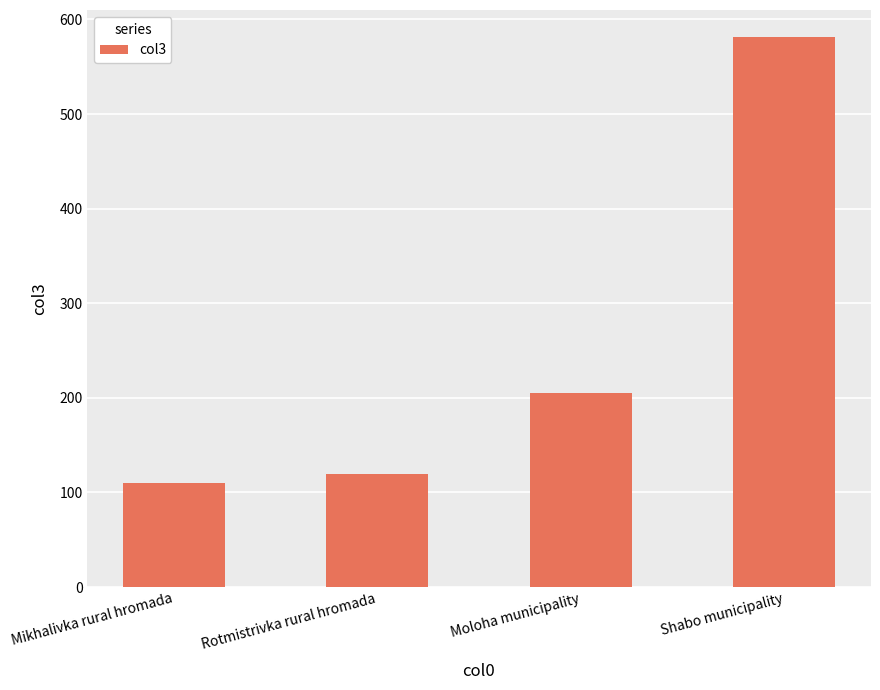

Are the bars horizontal?

No